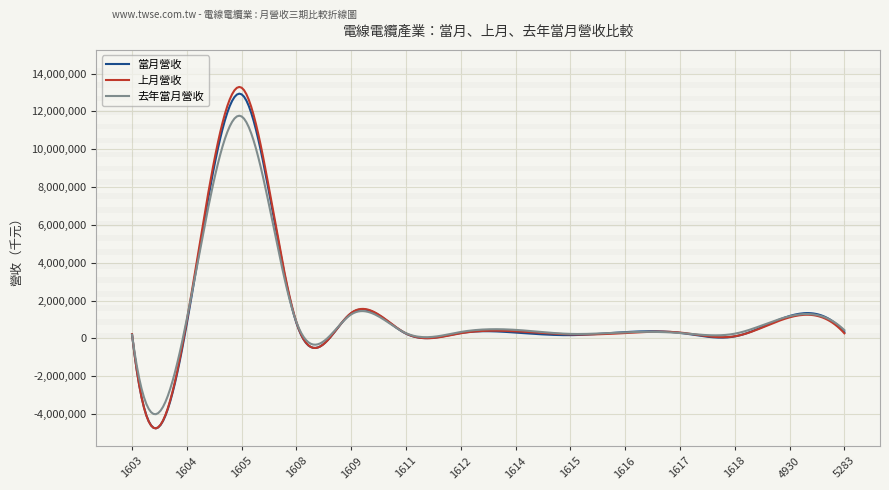

Which series has the widest spread of values?

上月營收